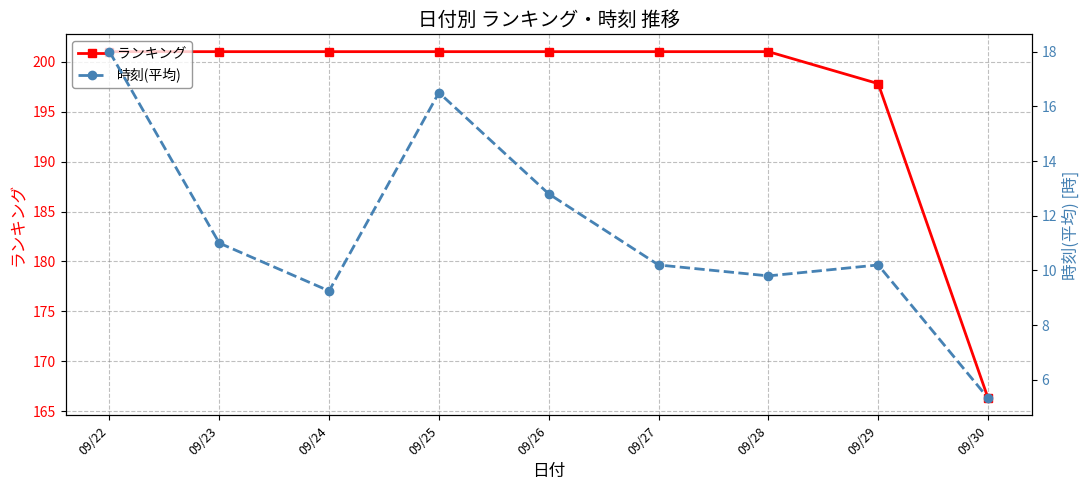

True or false: 時刻(平均) and ランキング intersect in this chart.

False